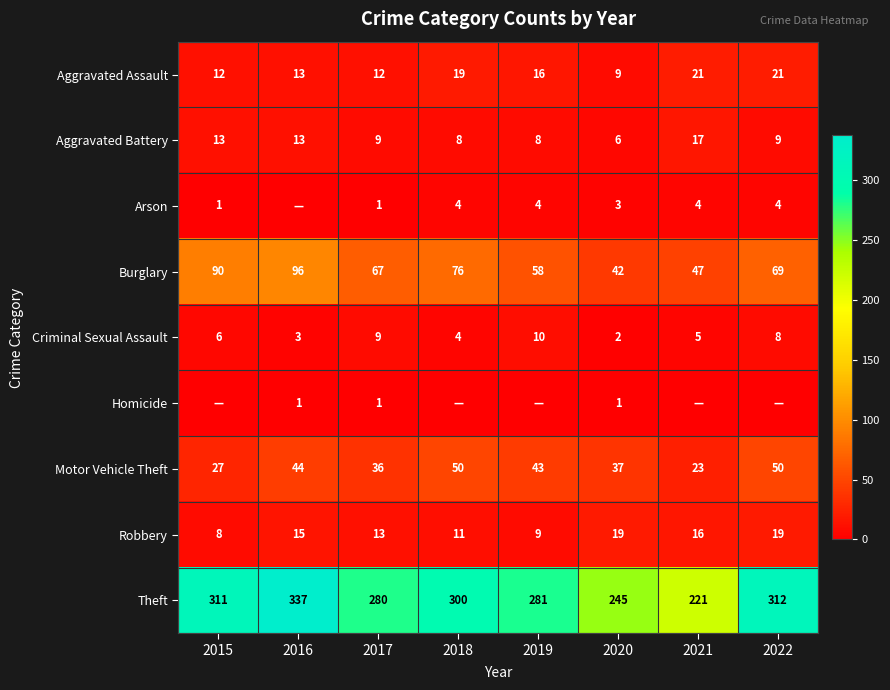

What is the sum of the Robbery values at 2019 and 2016?

24